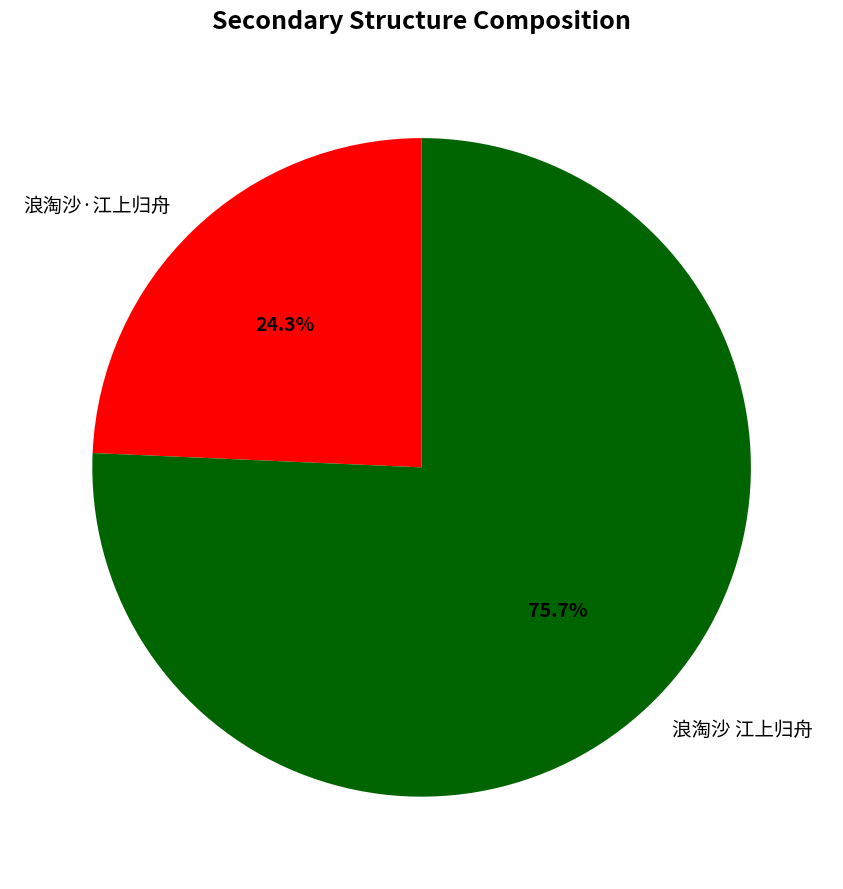

What percentage do 浪淘沙 江上归舟 and 浪淘沙·江上归舟 together represent?

100.0%